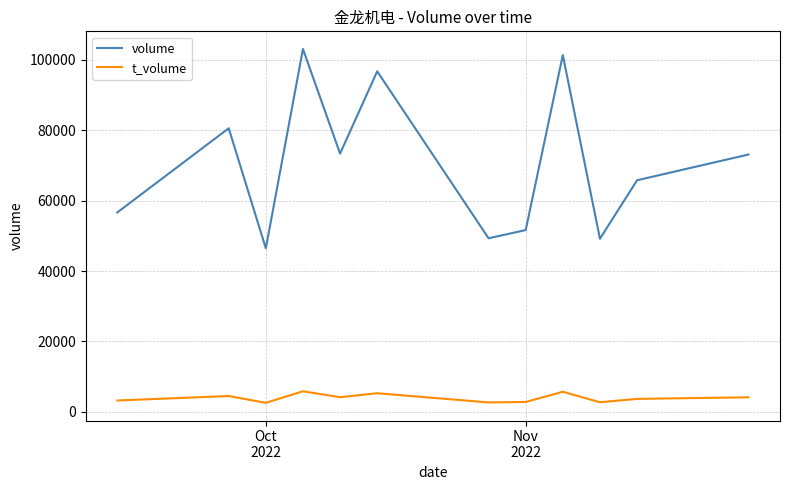

Which series has the largest range (max minus min)?

volume